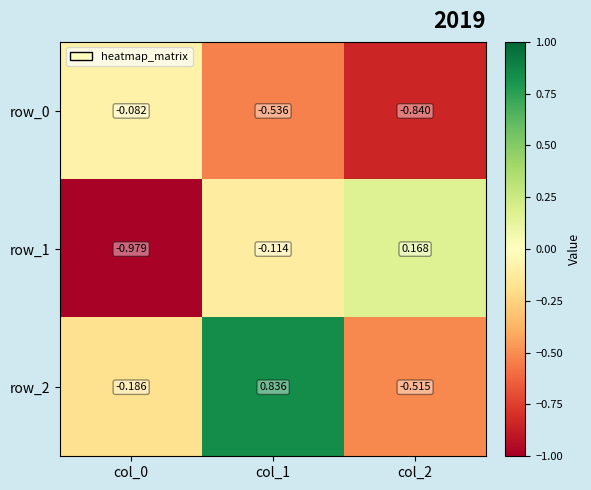

What is the total value across all series at col_2?

-1.2